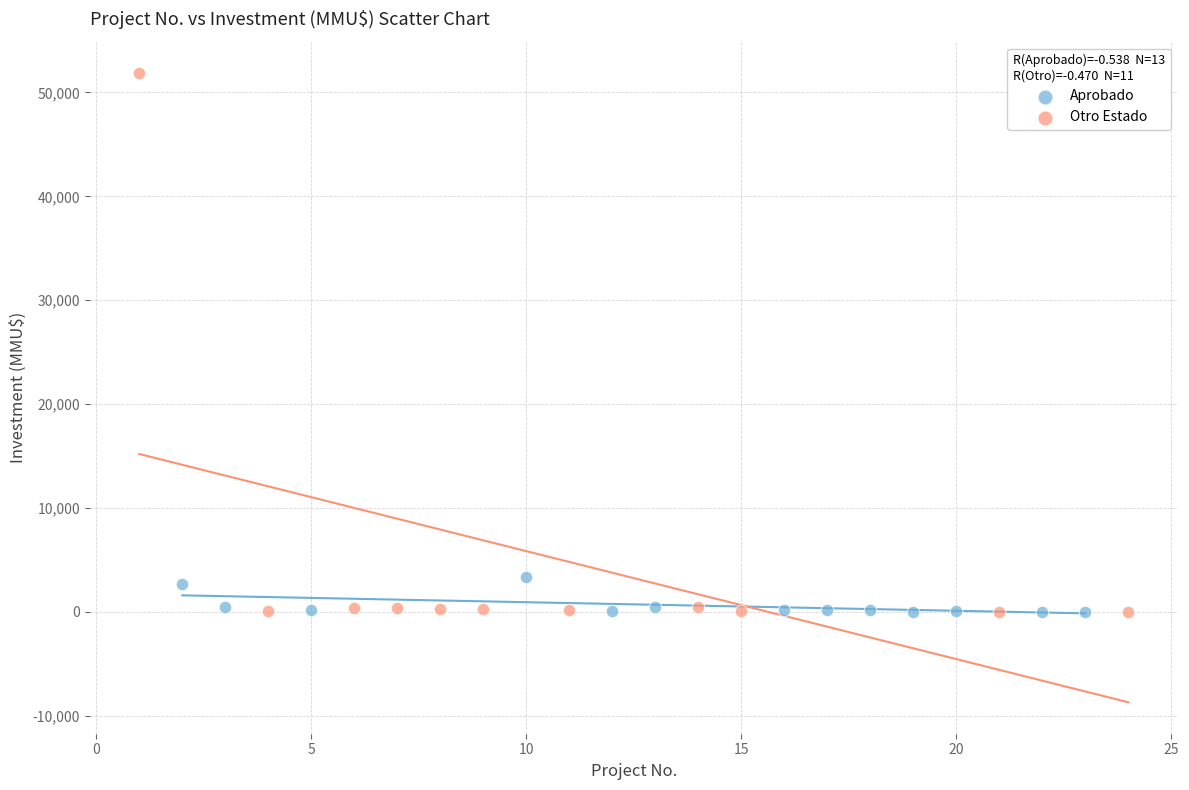

Which series contains the highest Y value?

Otro Estado